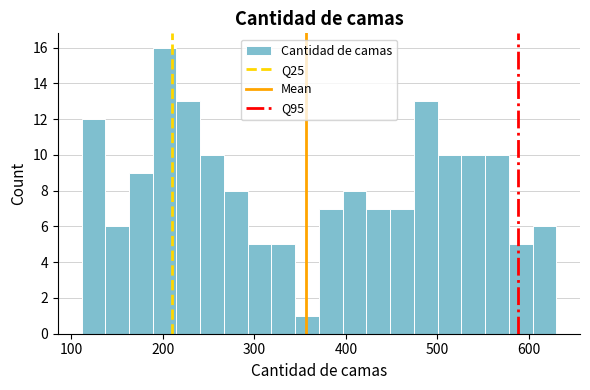

Around what value on the x-axis is the tallest bar? Give the approximate position of its centre, as read against the axis.

200